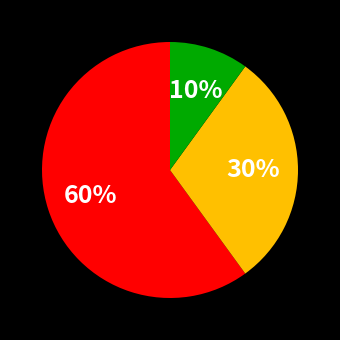

Is there a majority slice in this chart?

Yes